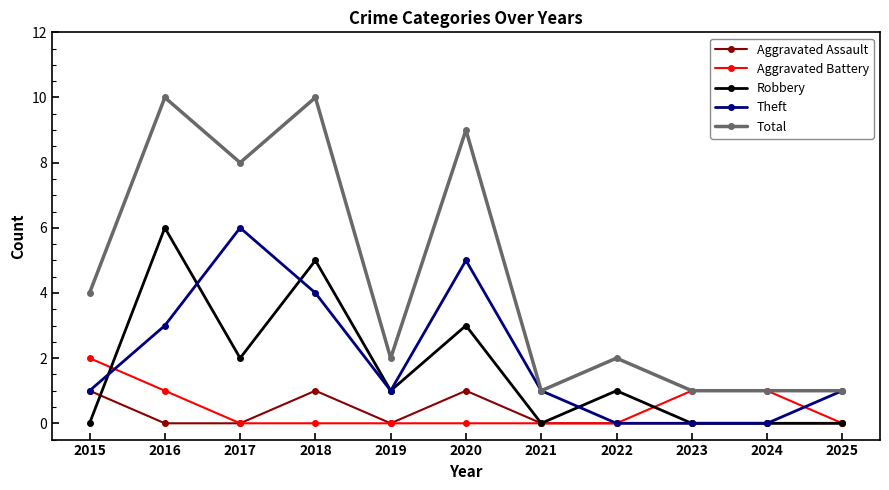

At which category does Total reach its first local valley?

2017